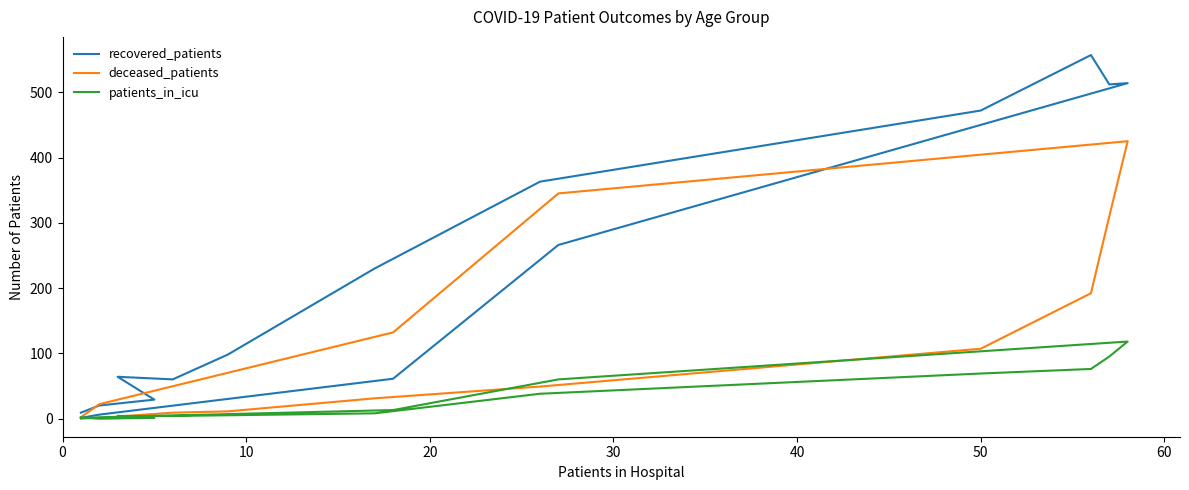

What is the value of the recovered_patients point at the 2nd from the left?

20